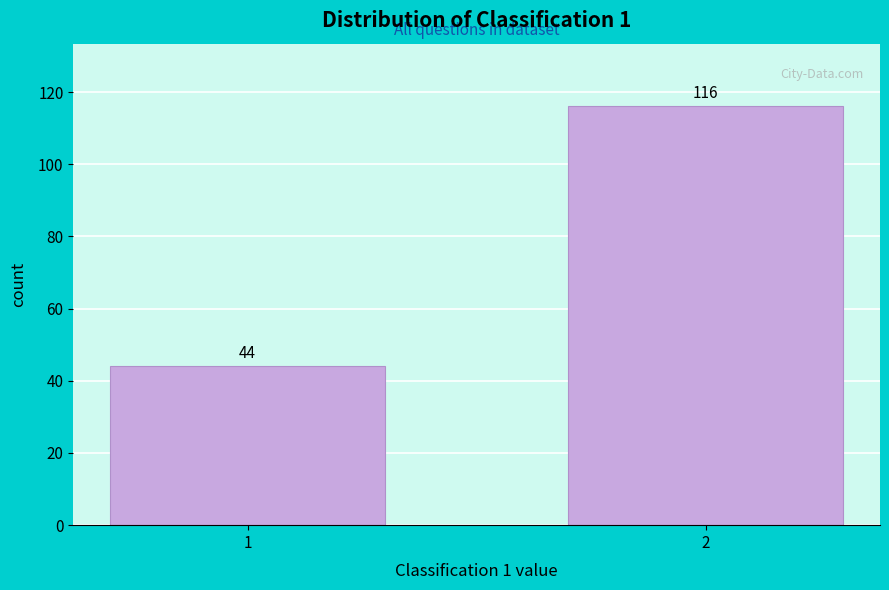

Reading right to left, transcribe all the data shown in this chart.

116	44